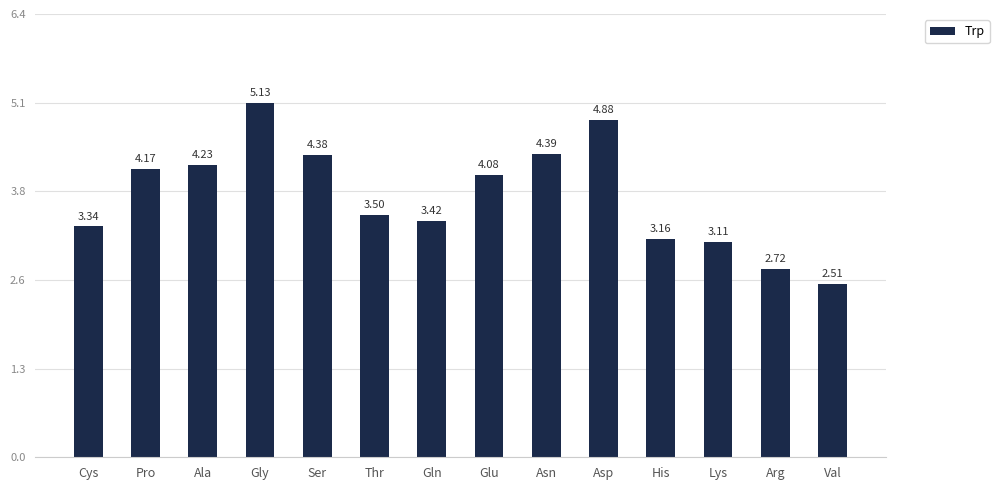

Count the number of data series in this chart.

1